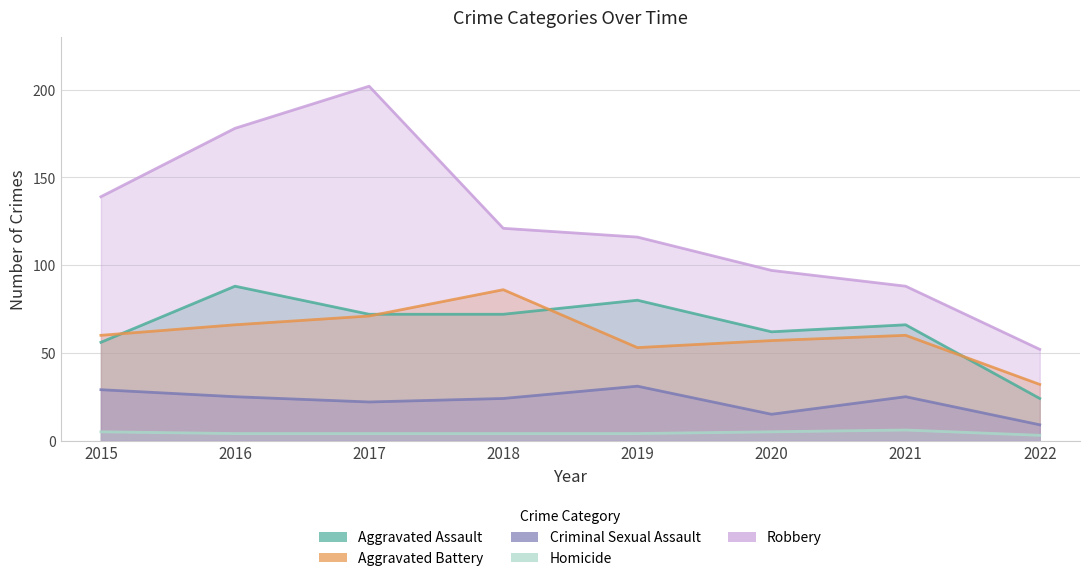

At 2015, list the series in order from smallest to largest.

Homicide, Criminal Sexual Assault, Aggravated Assault, Aggravated Battery, Robbery